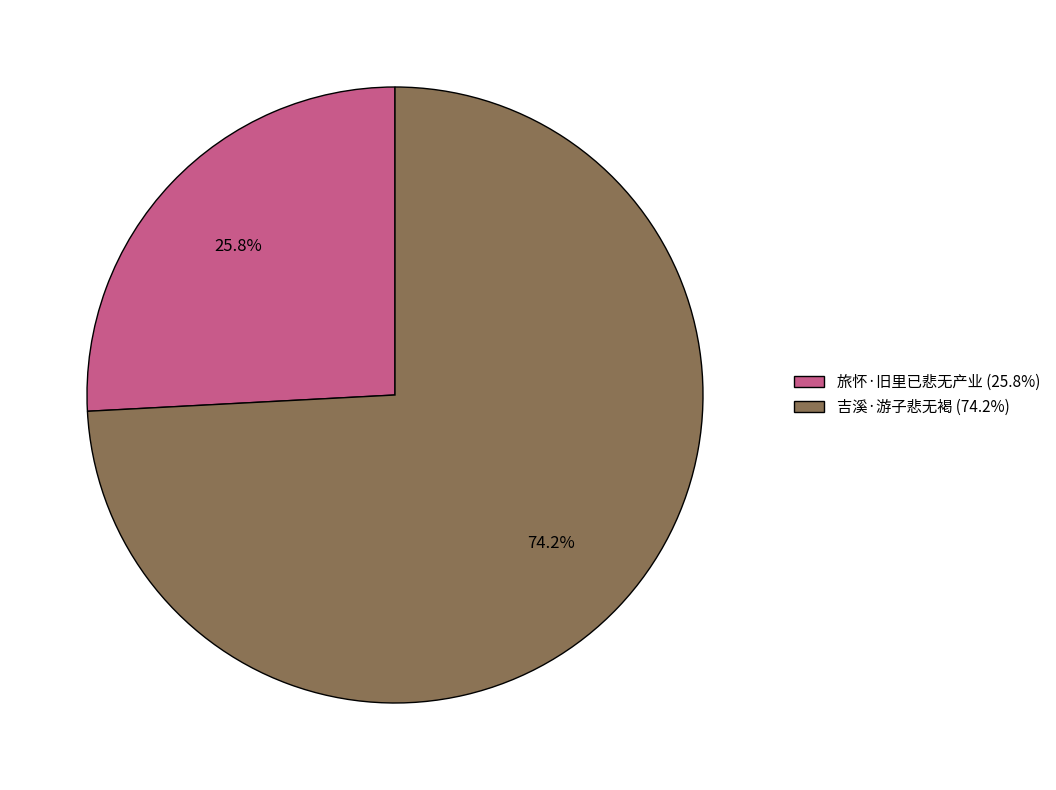

Is the sum of 吉溪·游子悲无褐 and 旅怀·旧里已悲无产业 greater than half?

Yes